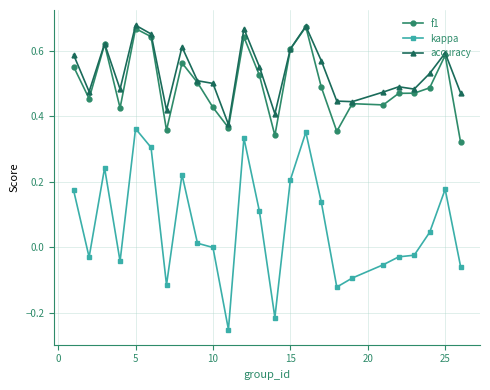

True or false: f1 and kappa cross at least once.

False